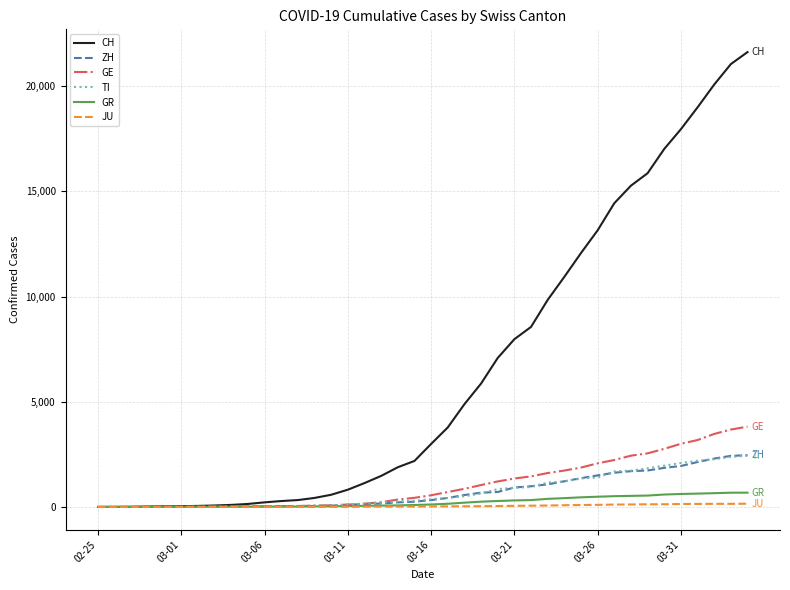

Which series has the largest range (max minus min)?

CH